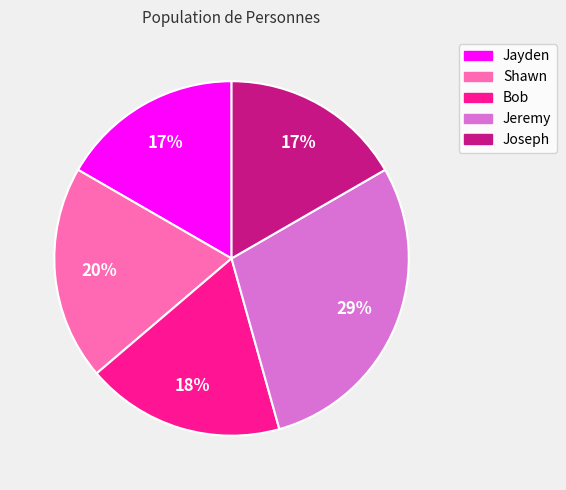

Approximately how many times larger is the value at Bob compared to Shawn?

0.9